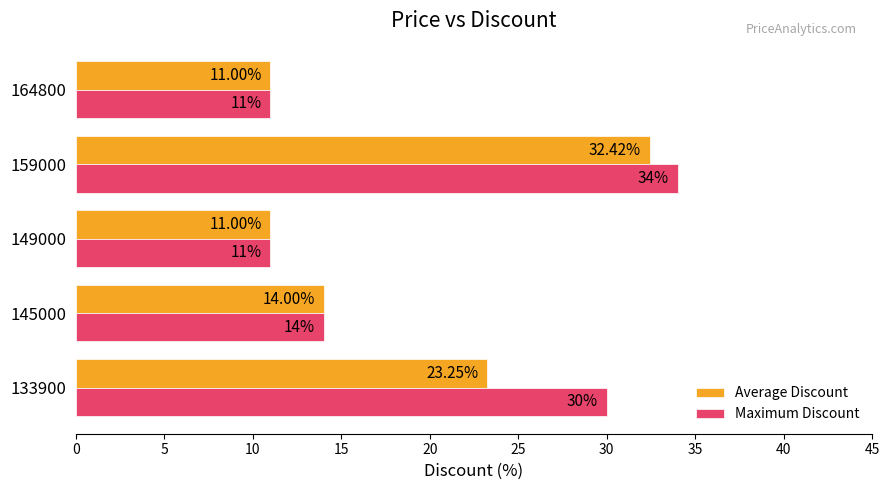

Which series has the largest range (max minus min)?

Maximum Discount